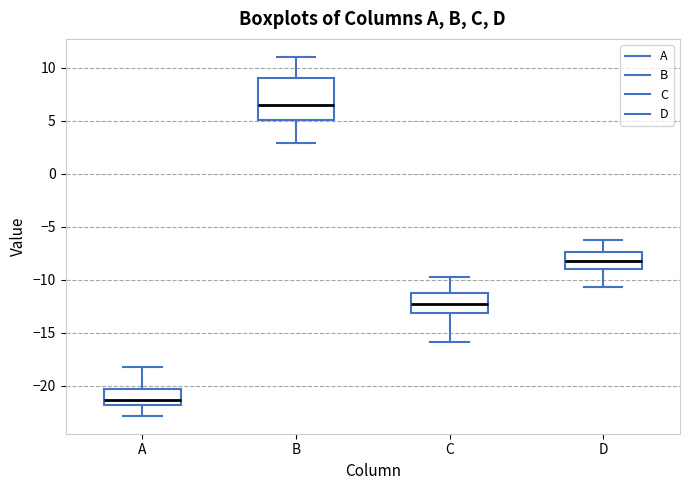

Where does the median line of the box for C sit on the y-axis? The values are not printed on the chart, so give them approximately, as read against the axis.

-12.0